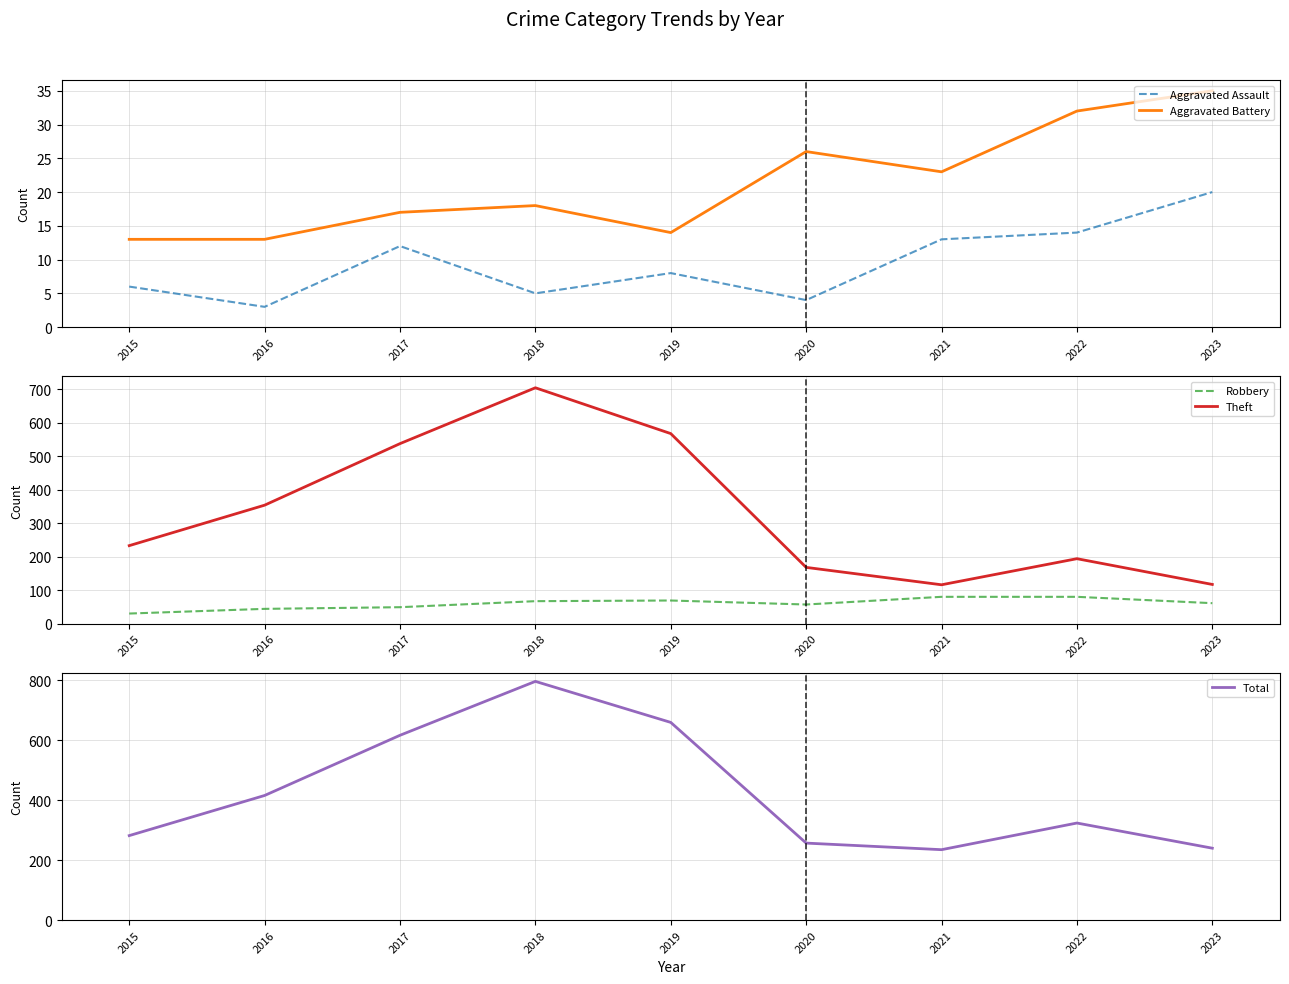

At which category does Aggravated Assault reach its first local peak?

2017